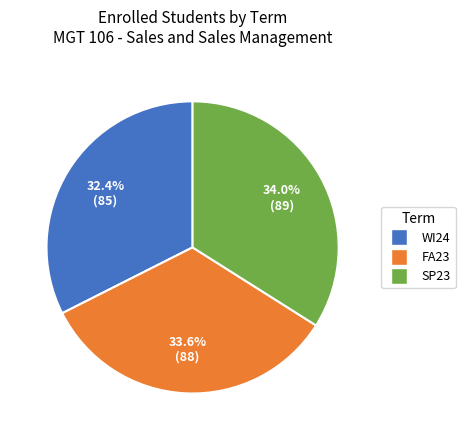

Is there a majority slice in this chart?

No